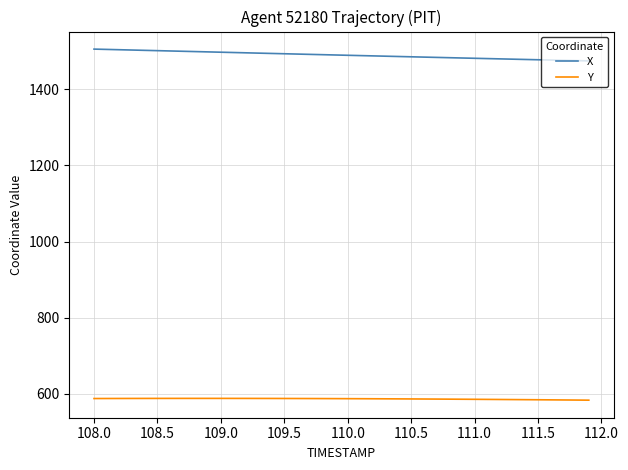

Which series has the largest total across all categories?

X